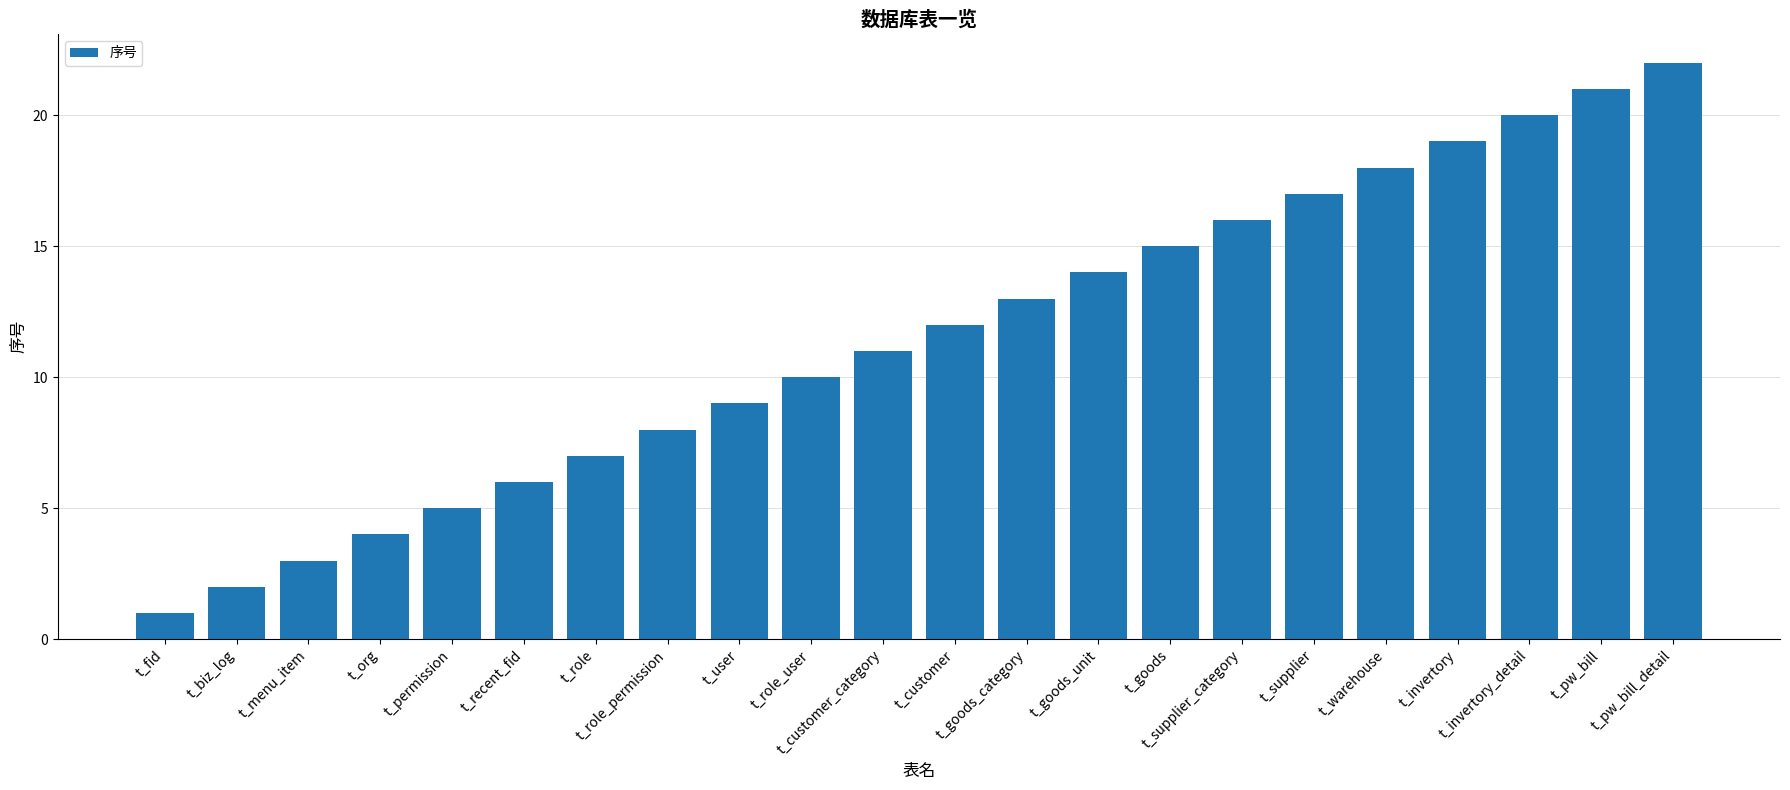

How many values are below 12?

11